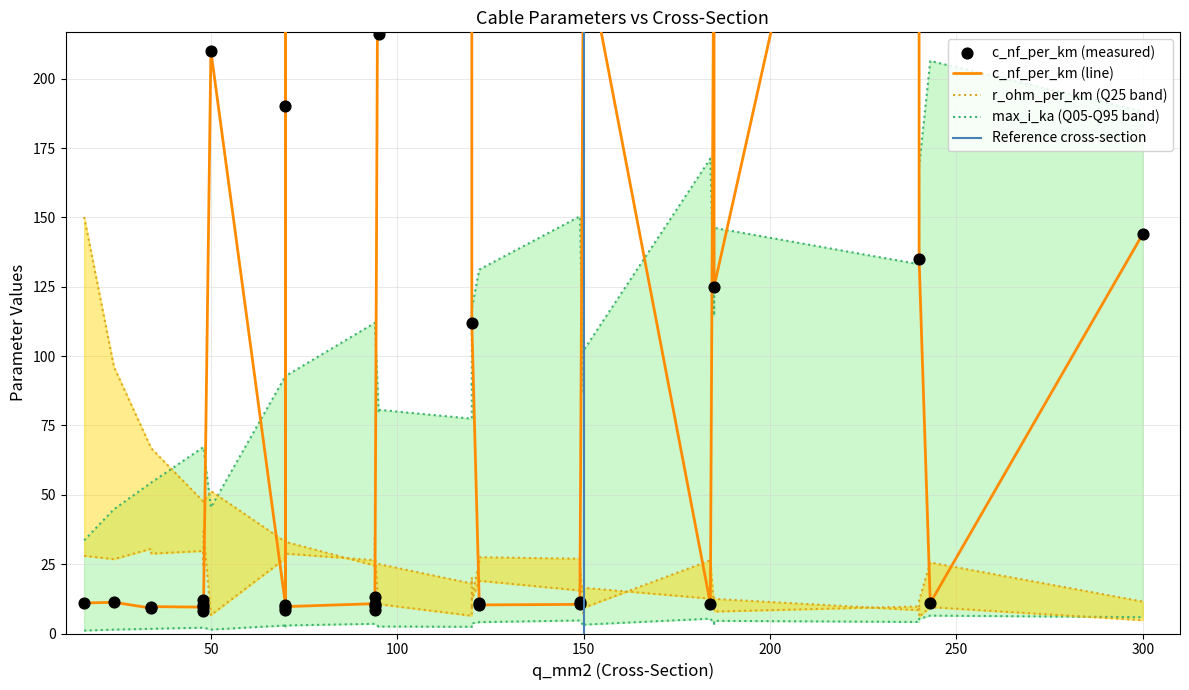

Which series has the largest total across all categories?

c_nf_per_km